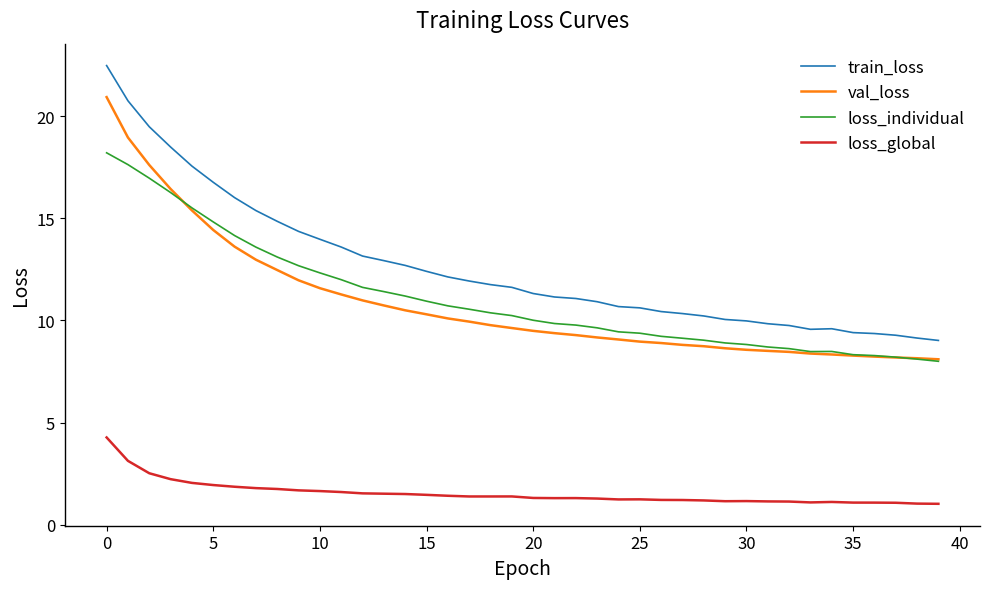

What is the minimum value shown in the chart?

1.0